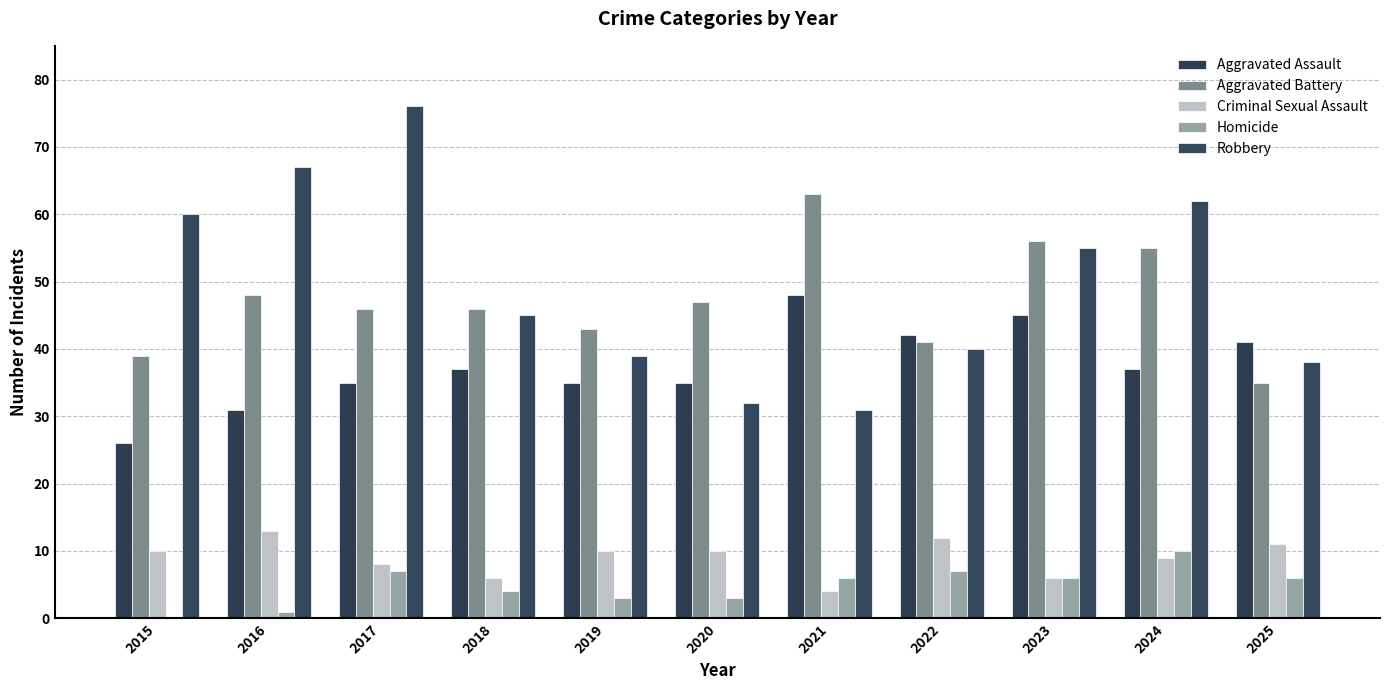

At 2015, list the series in order from largest to smallest.

Robbery, Aggravated Battery, Aggravated Assault, Criminal Sexual Assault, Homicide